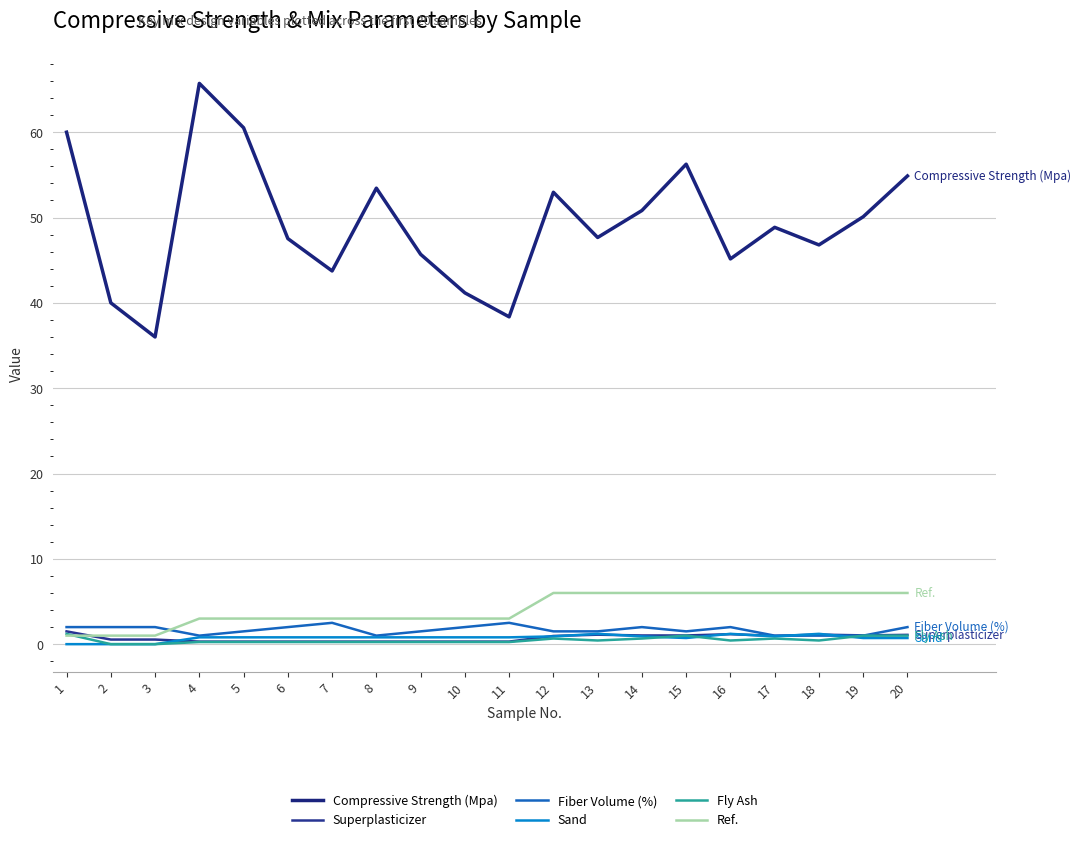

Where is Sand nearest to the value 0?

1